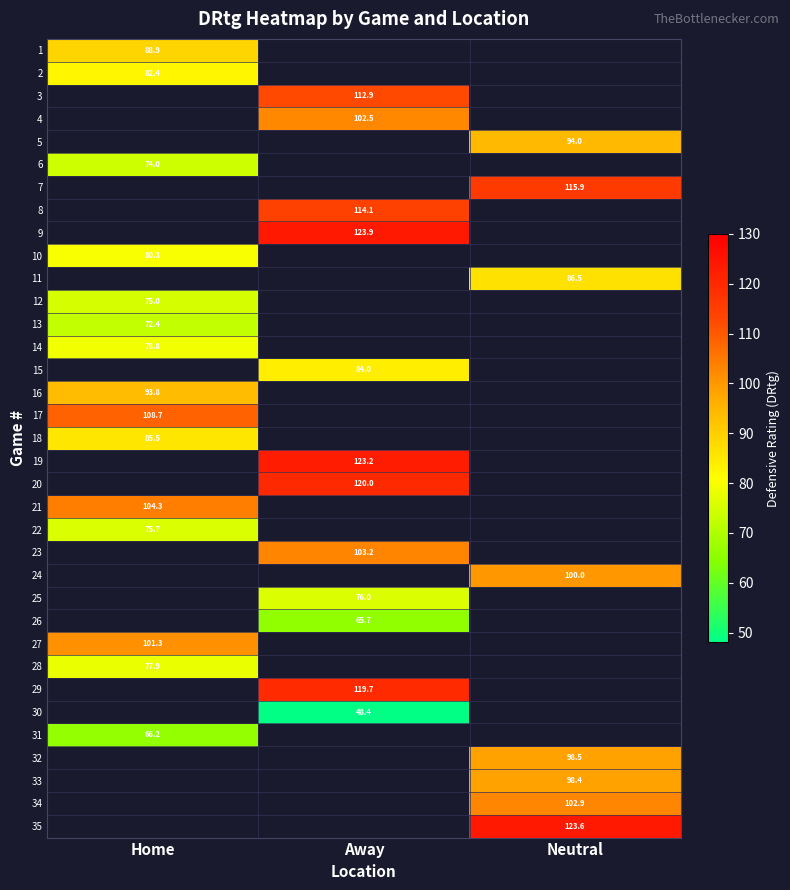

Which label corresponds to the smallest value in the chart?

Away